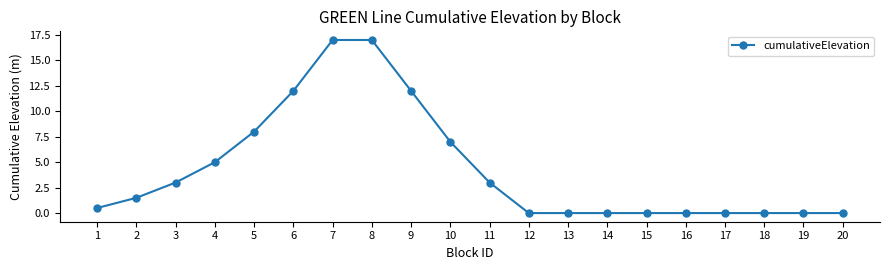

What is the value of the 3rd point from the left?

3.0